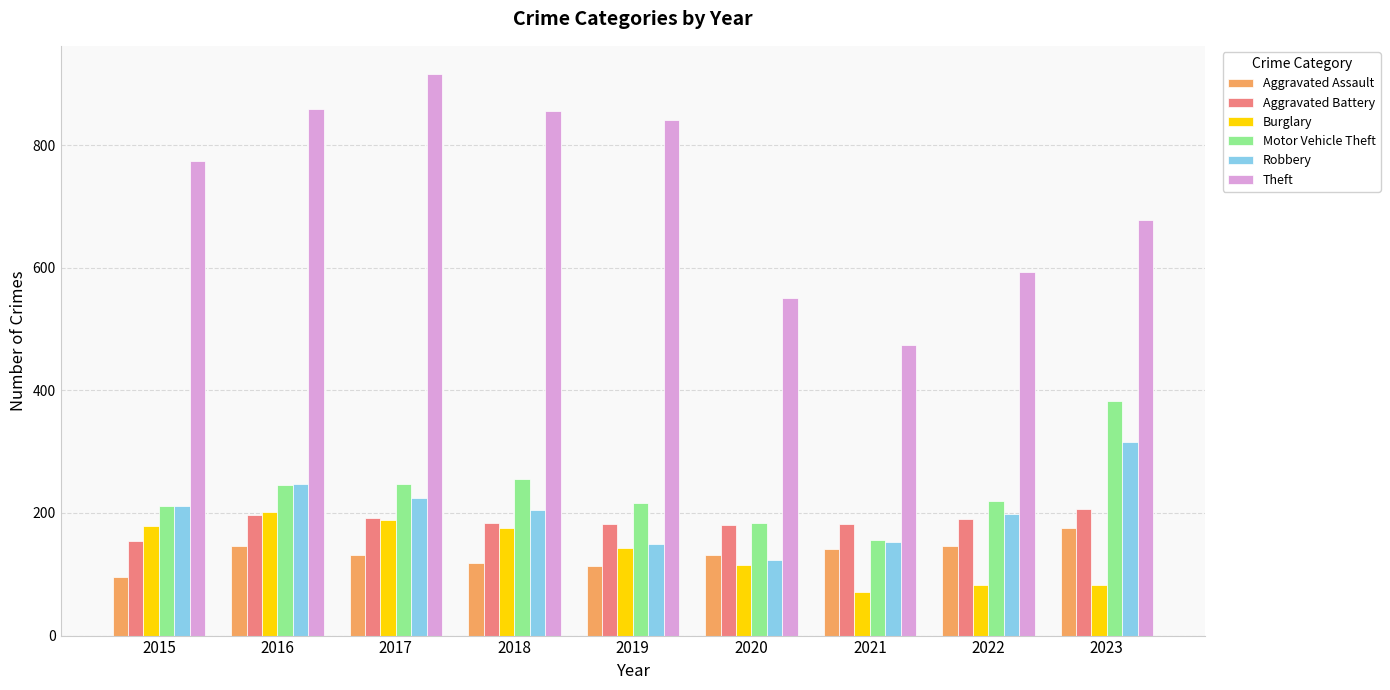

What is the spread (max minus min) of values at 2018?

737